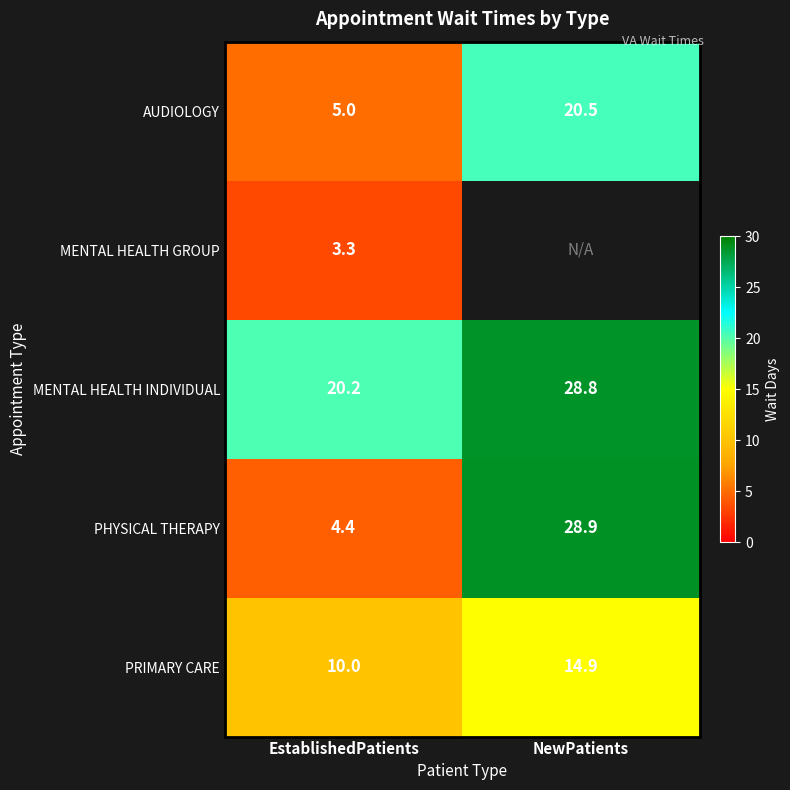

Which category has the lowest value in the PRIMARY CARE series?

EstablishedPatients